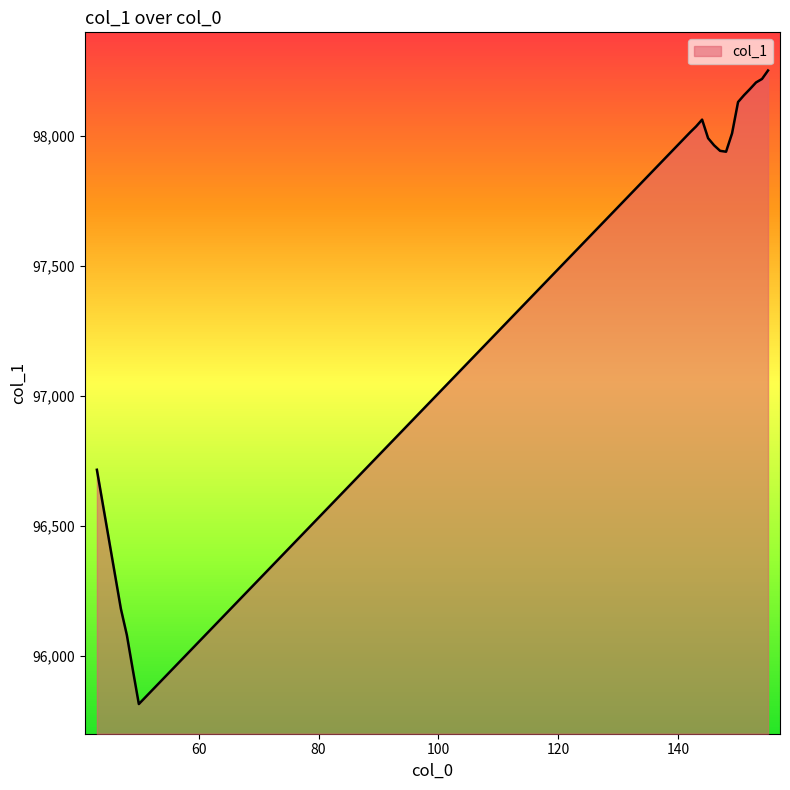

What is the difference between the maximum and minimum values?

2438.8